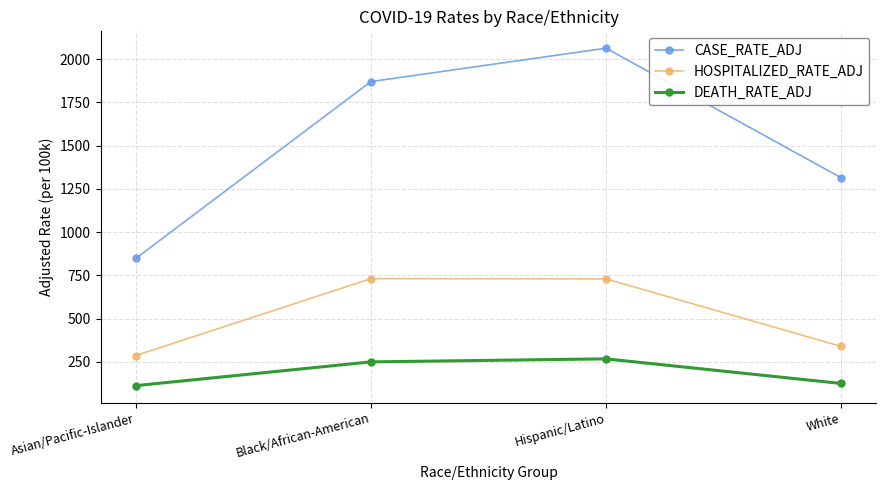

How many categories are shown in the chart?

4